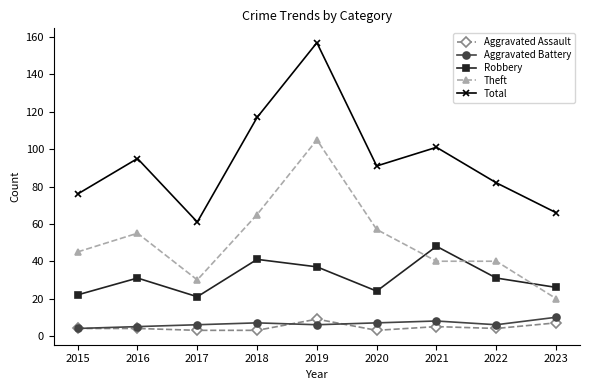

The Aggravated Battery series shows 7 at 2018. True or false?

True